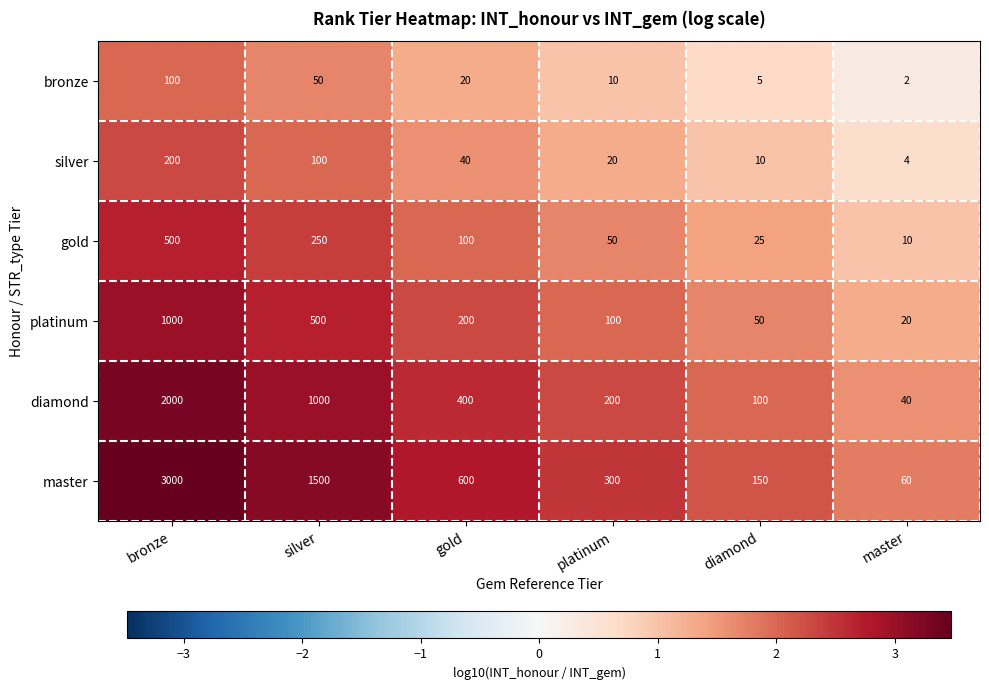

Which series has the largest total across all categories?

master